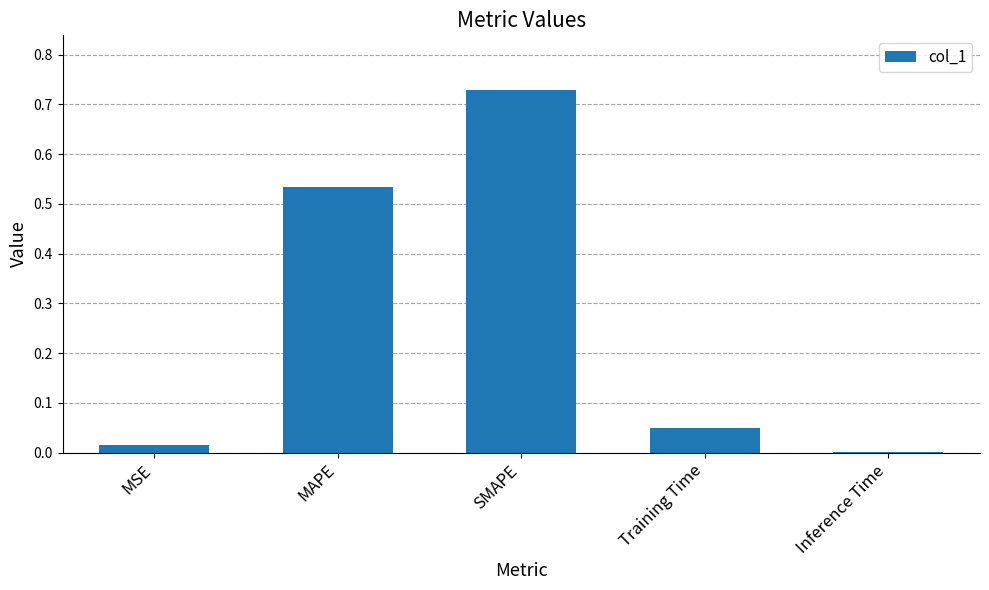

Between MSE and Training Time, which is larger?

Training Time